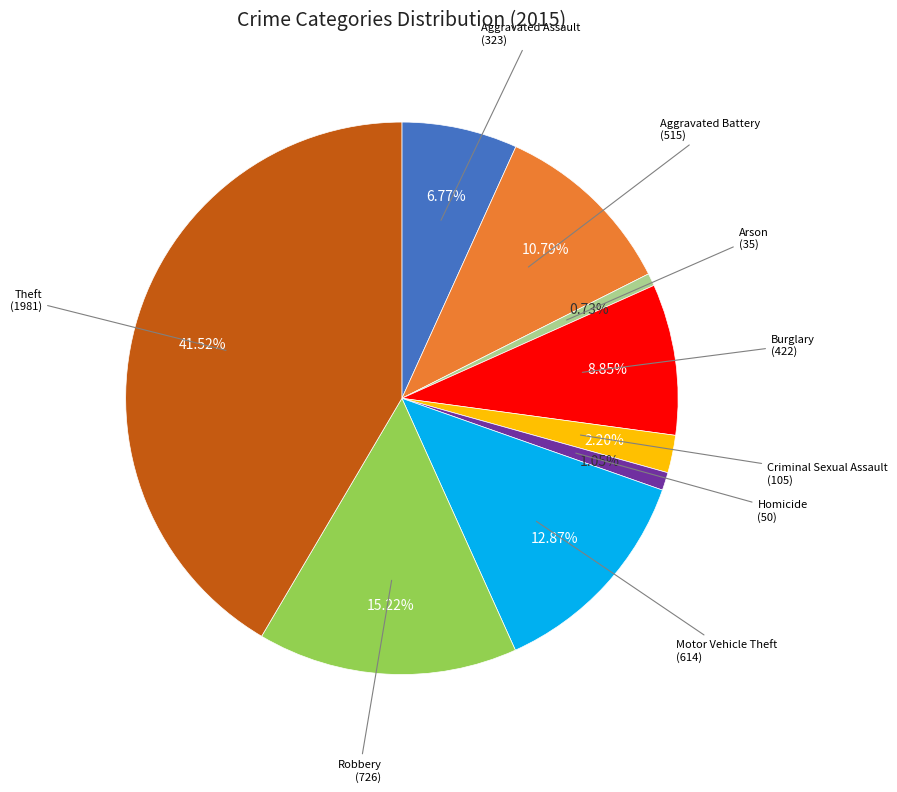

True or false: Motor Vehicle Theft accounts for 21% of the total.

False